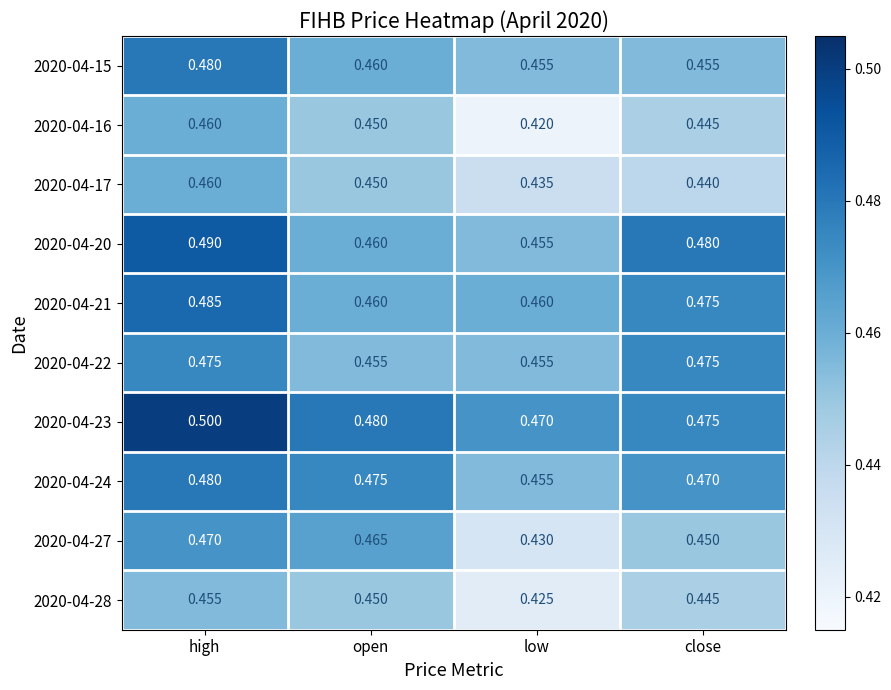

At which category is the sum across all series the highest?

high